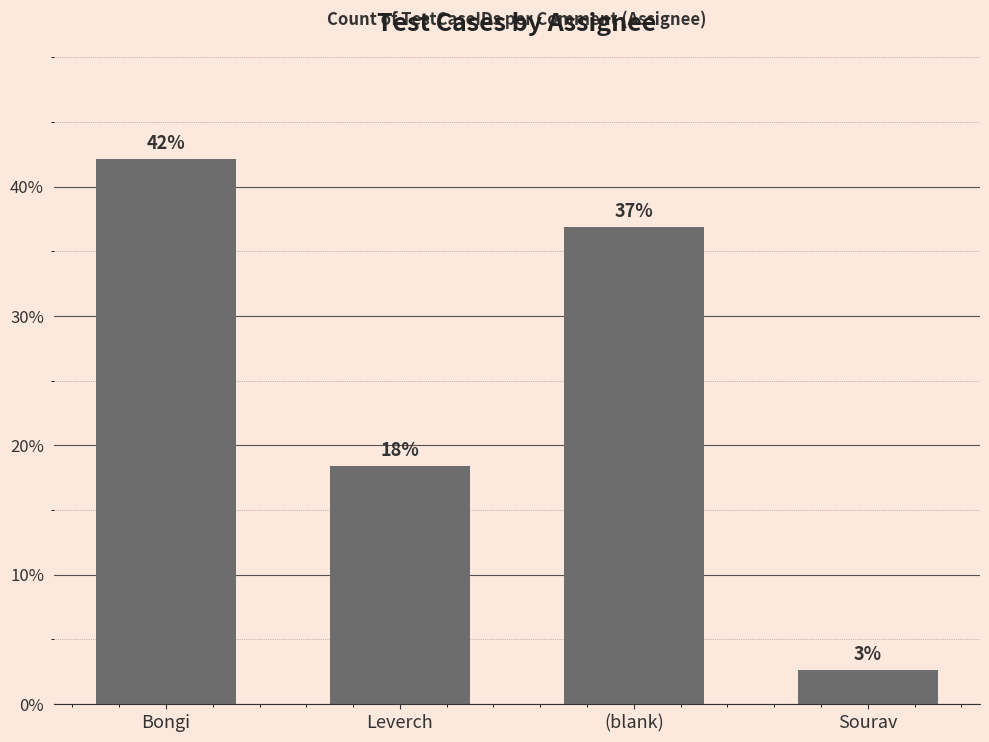

How many values are below 36?

2